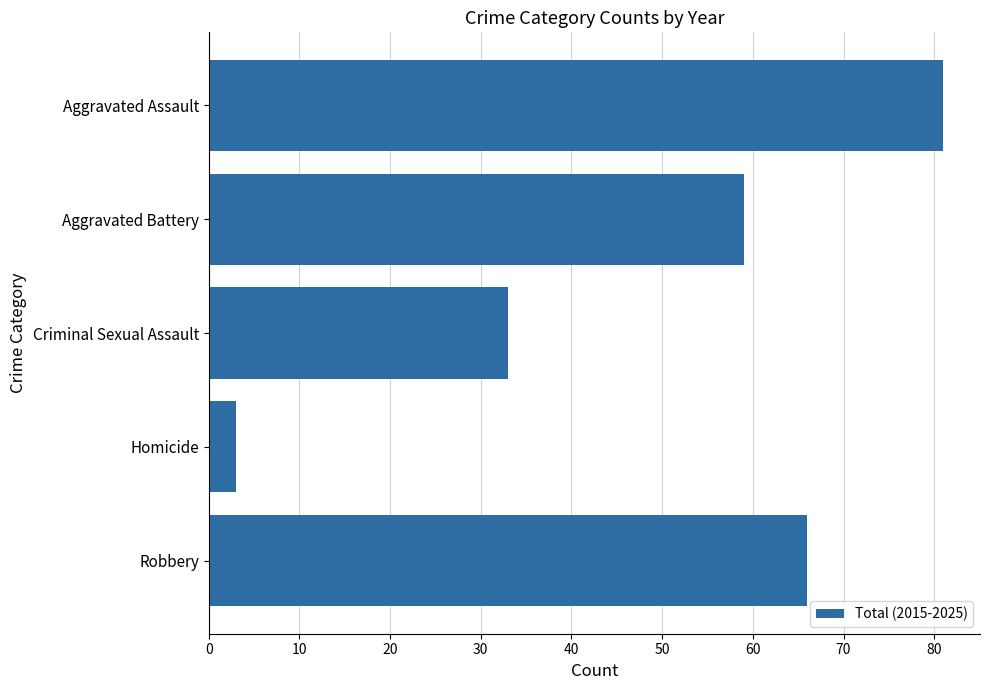

What is the average value?

48